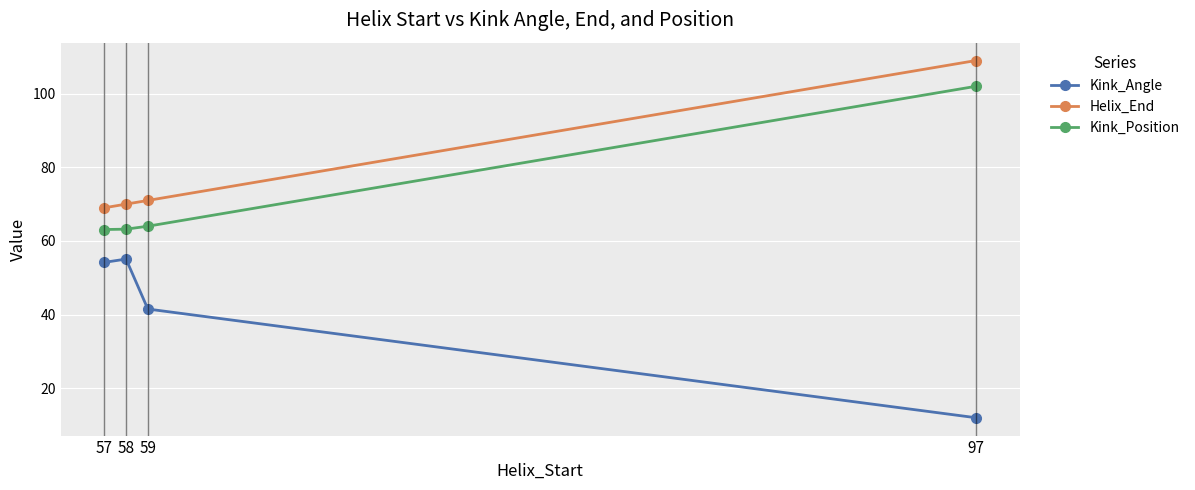

What is the difference between the Kink_Position values at 58 and 97?

38.8